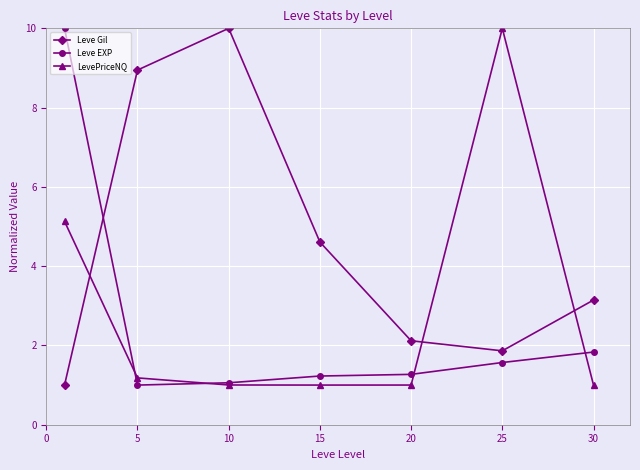

List the series in order of their overall mean, lowest first.

Leve EXP, LevePriceNQ, Leve Gil